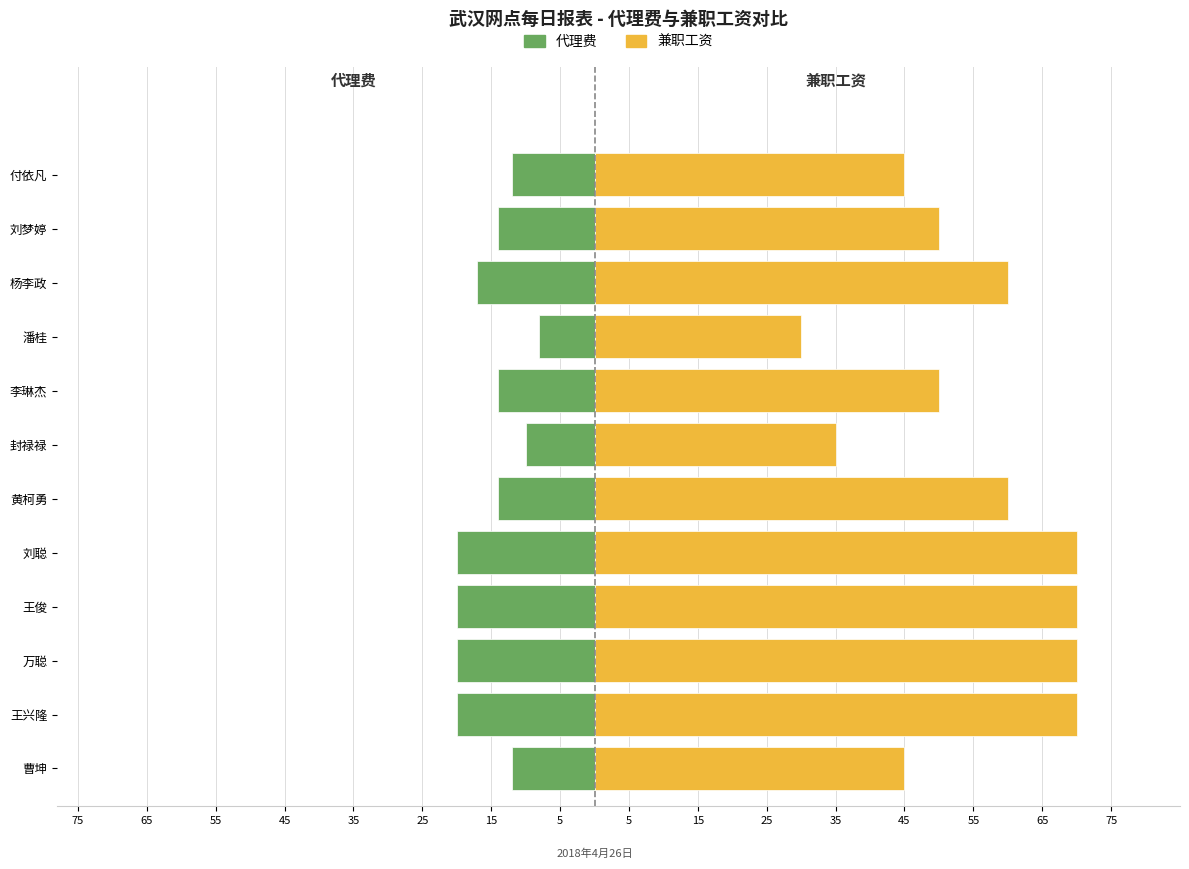

Is it true that 代理费 equals -11 at 潘桂?

False